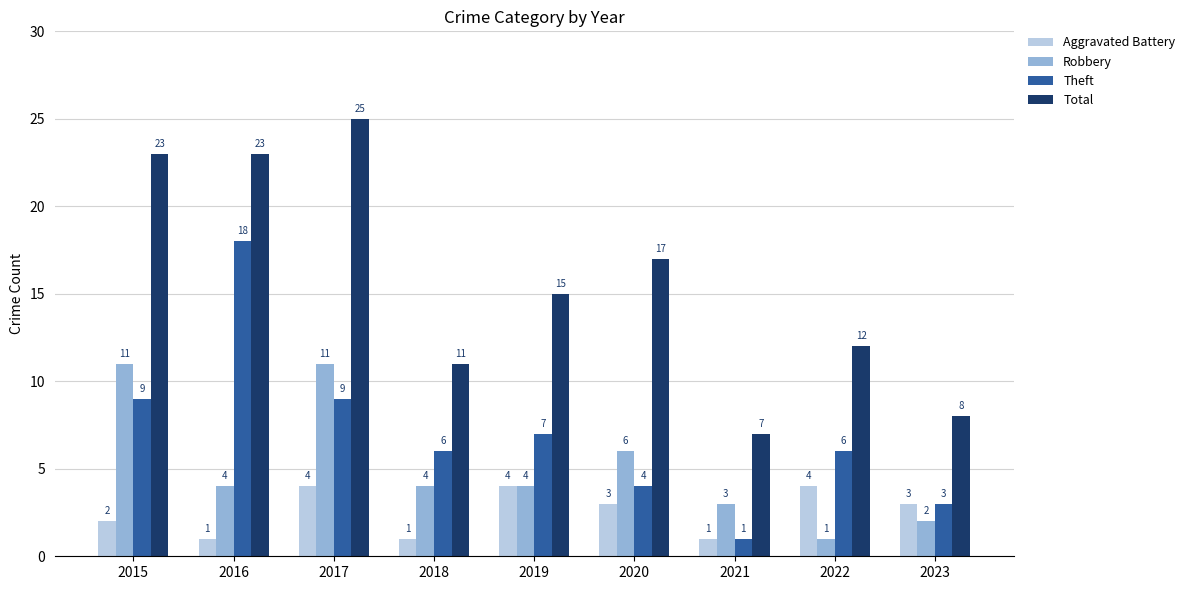

What is the spread (max minus min) of values at 2020?

14